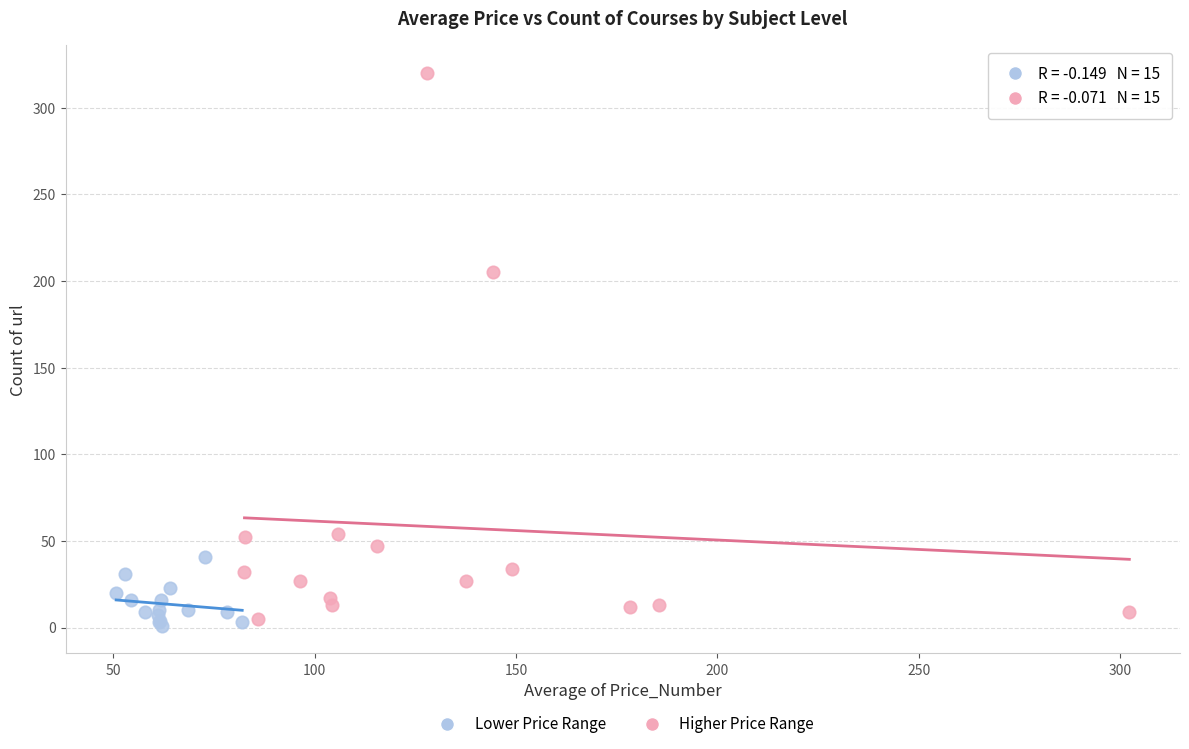

What are all the series names shown in the legend?

Lower Price Range, Higher Price Range